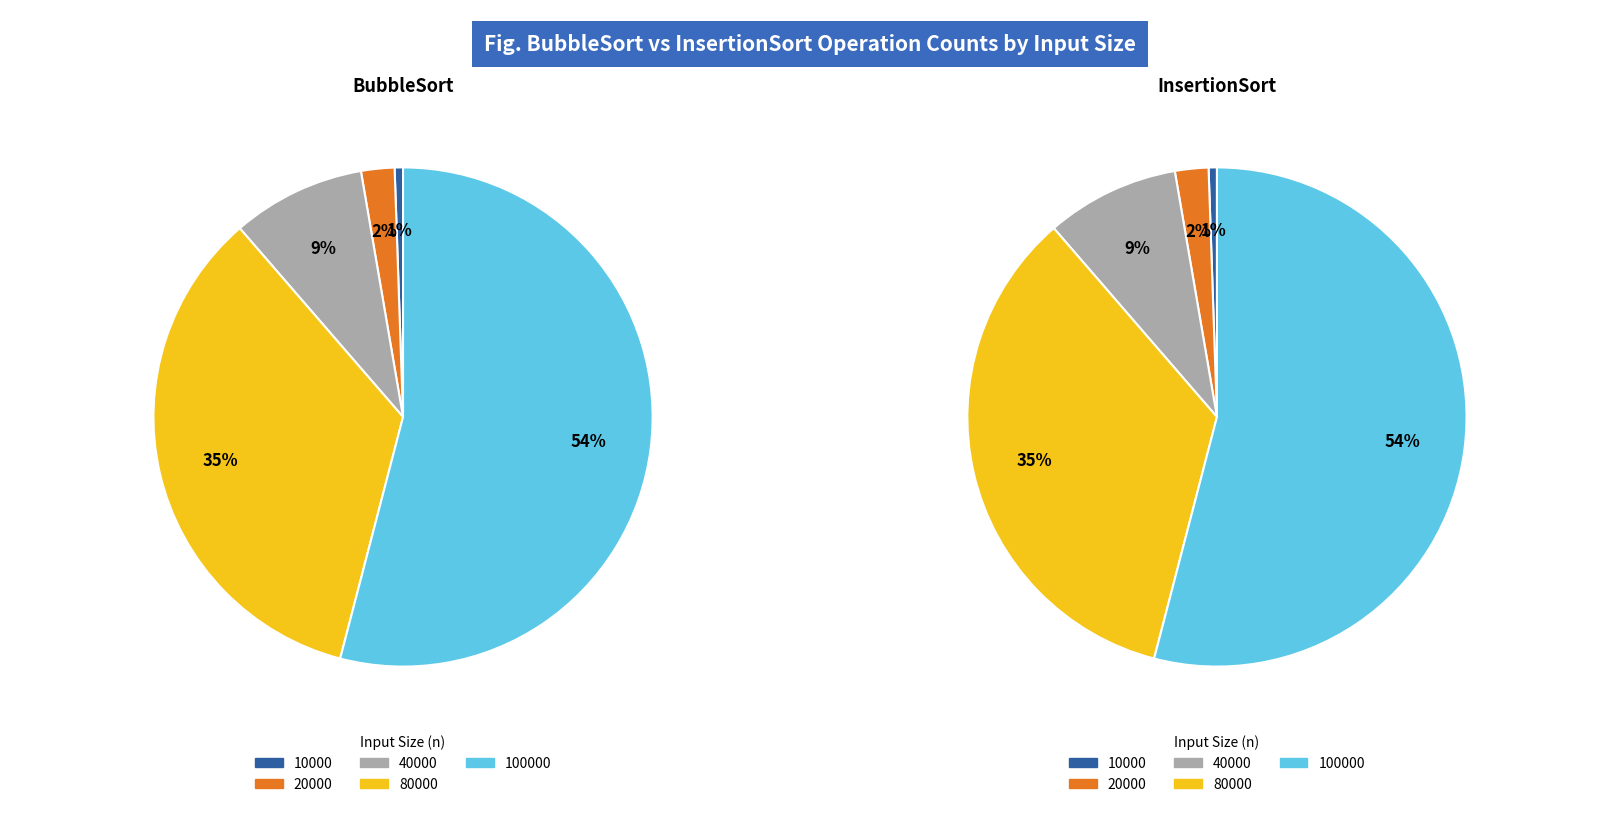

Combined, do 10000 and 20000 account for over 50%?

No